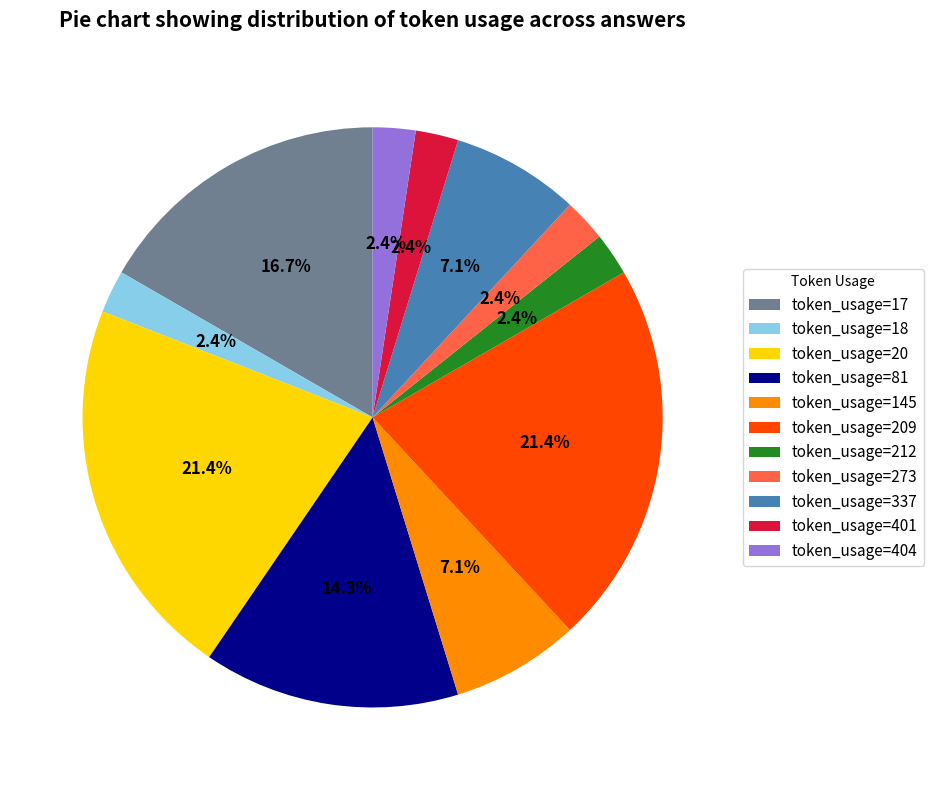

Is token_usage=18 the majority of the pie?

No